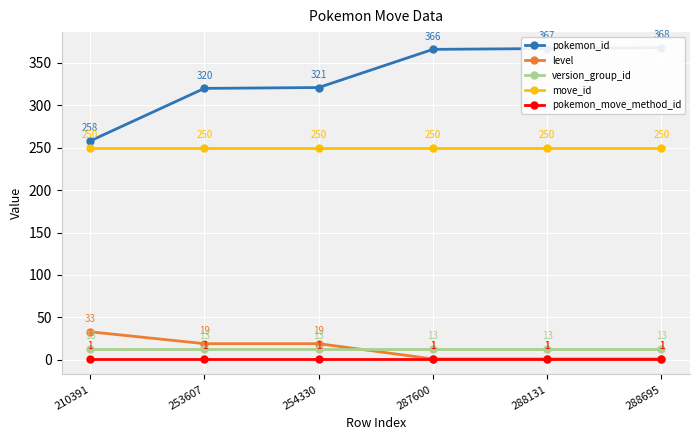

Reading left to right, transcribe all the data shown in this chart.

pokemon_id: 210391=258	253607=320	254330=321	287600=366	288131=367	288695=368
level: 210391=33	253607=19	254330=19	287600=1	288131=1	288695=1
version_group_id: 210391=13	253607=13	254330=13	287600=13	288131=13	288695=13
move_id: 210391=250	253607=250	254330=250	287600=250	288131=250	288695=250
pokemon_move_method_id: 210391=1	253607=1	254330=1	287600=1	288131=1	288695=1